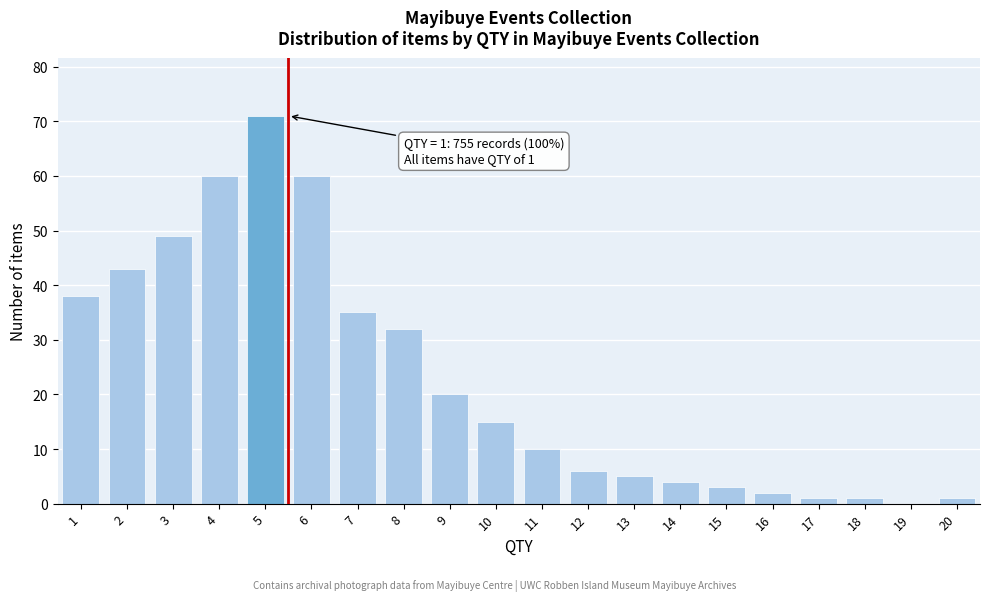

What is the maximum value shown in the chart?

71